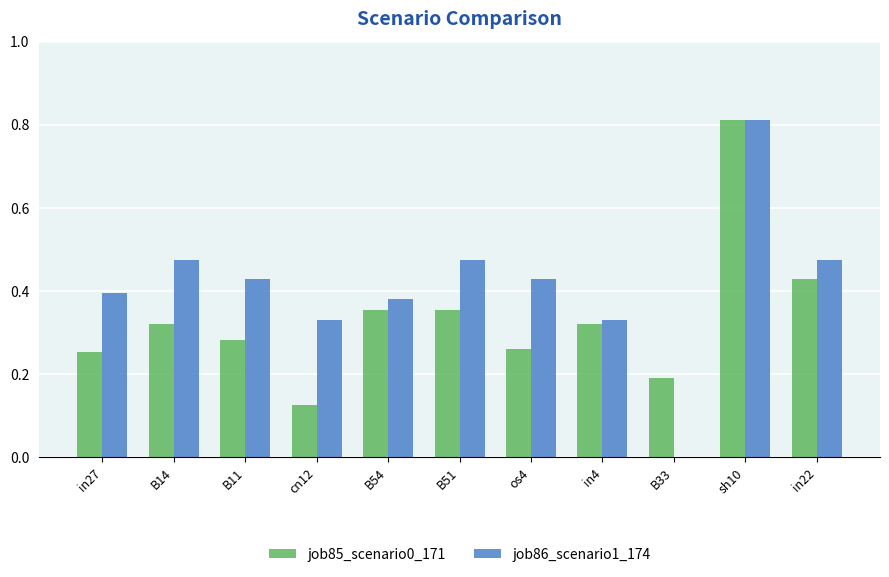

What is the sum of the job86_scenario1_174 values at B51 and B11?

0.9